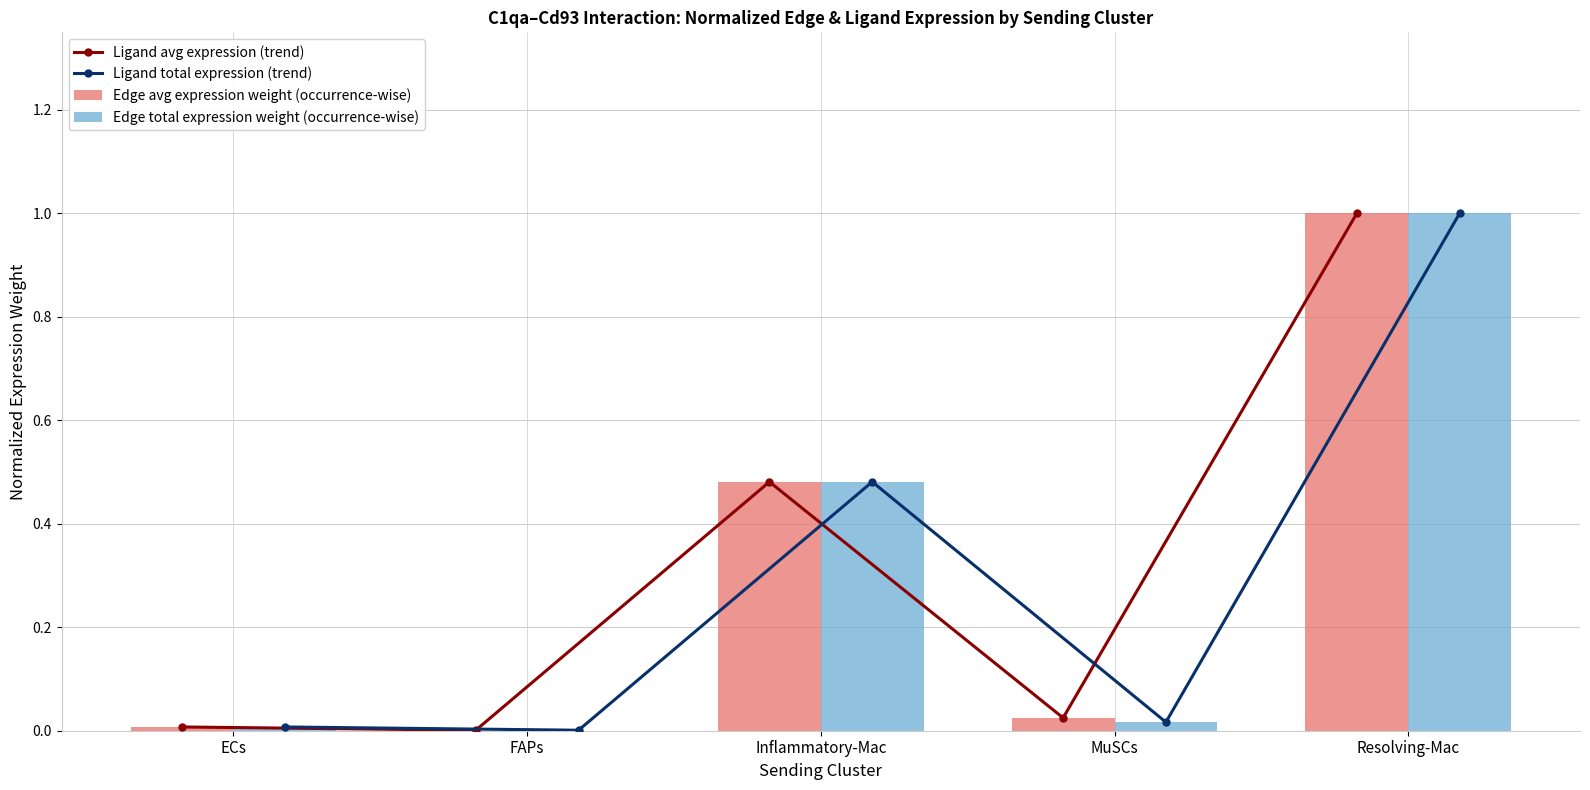

Reading left to right, transcribe all the data shown in this chart.

Ligand avg expression (trend): 0.0	0.0	0.5	0.0	1.0
Ligand total expression (trend): 0.0	0.0	0.5	0.0	1.0
Edge avg expression weight (occurrence-wise): 0.0	0.0	0.5	0.0	1.0
Edge total expression weight (occurrence-wise): 0.0	0.0	0.5	0.0	1.0